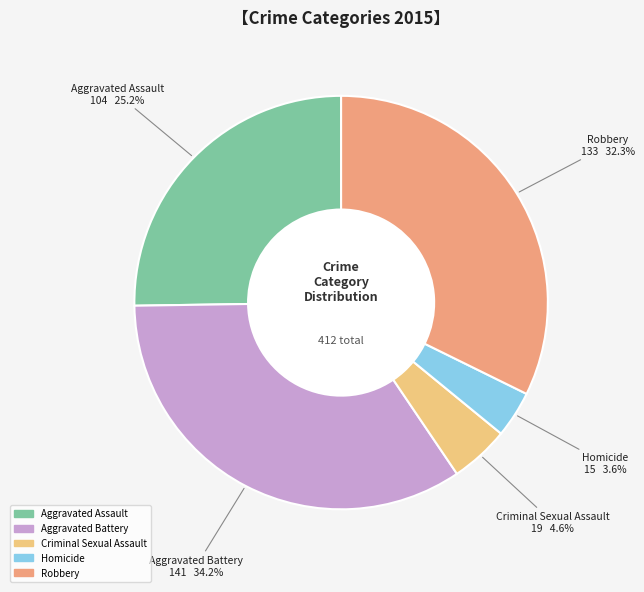

Which slice is the largest?

Aggravated Battery